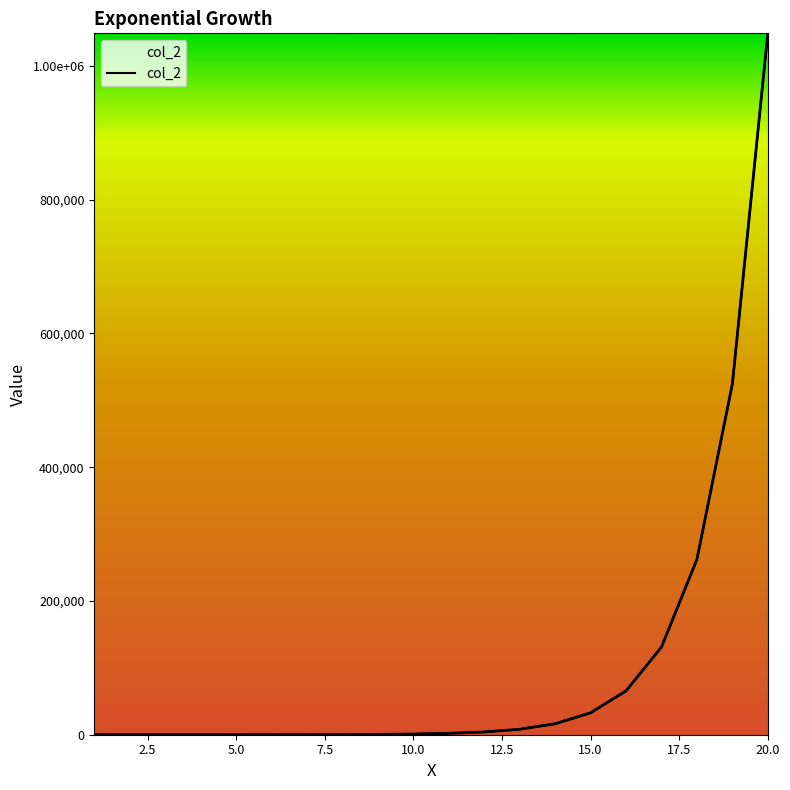

Which has a higher value, 3 or 13?

13